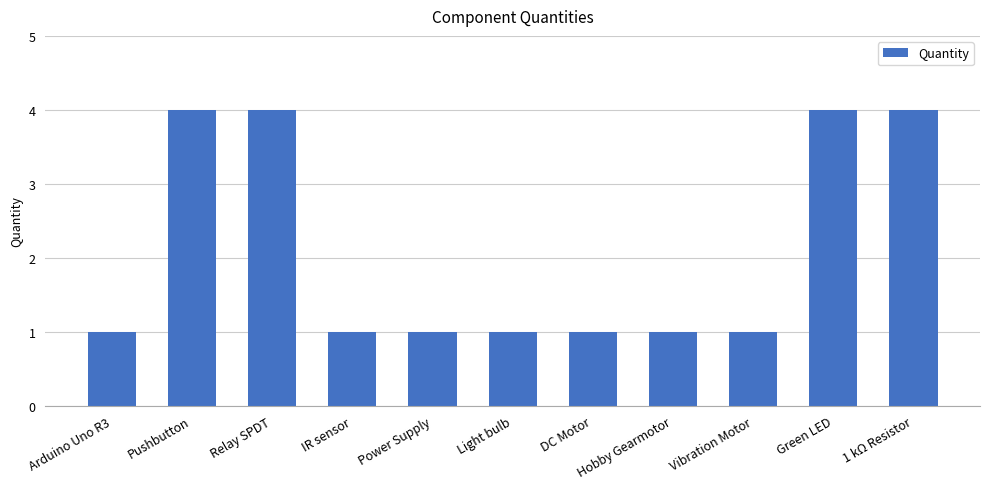

True or false: the data shows 0 at Vibration Motor.

False